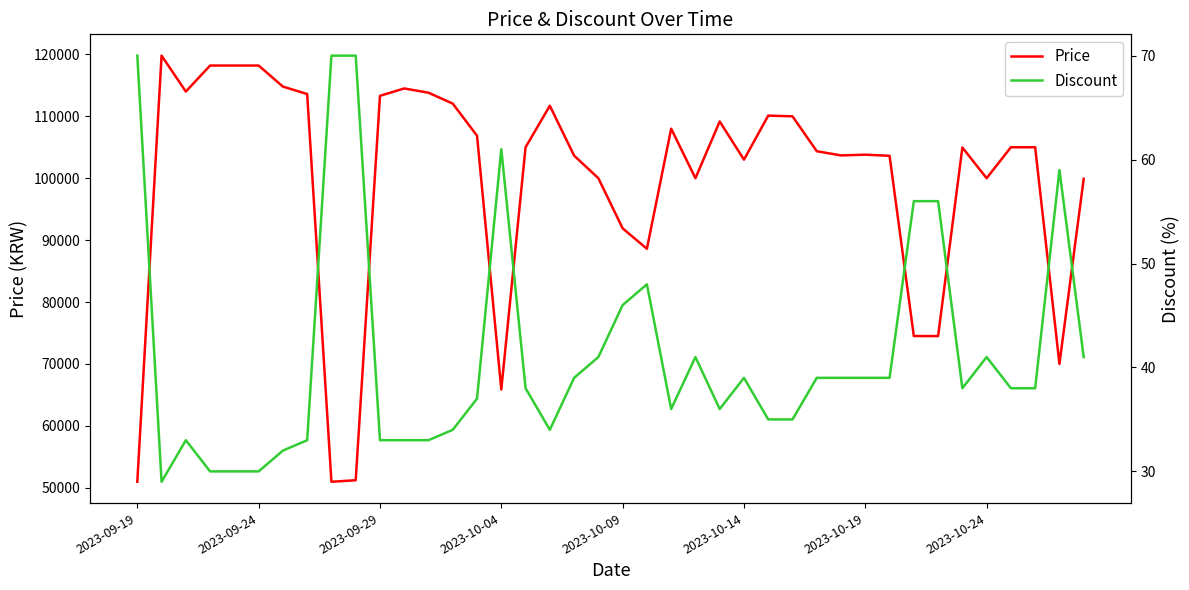

What is the value of the Discount point at the 3rd from the left?

33